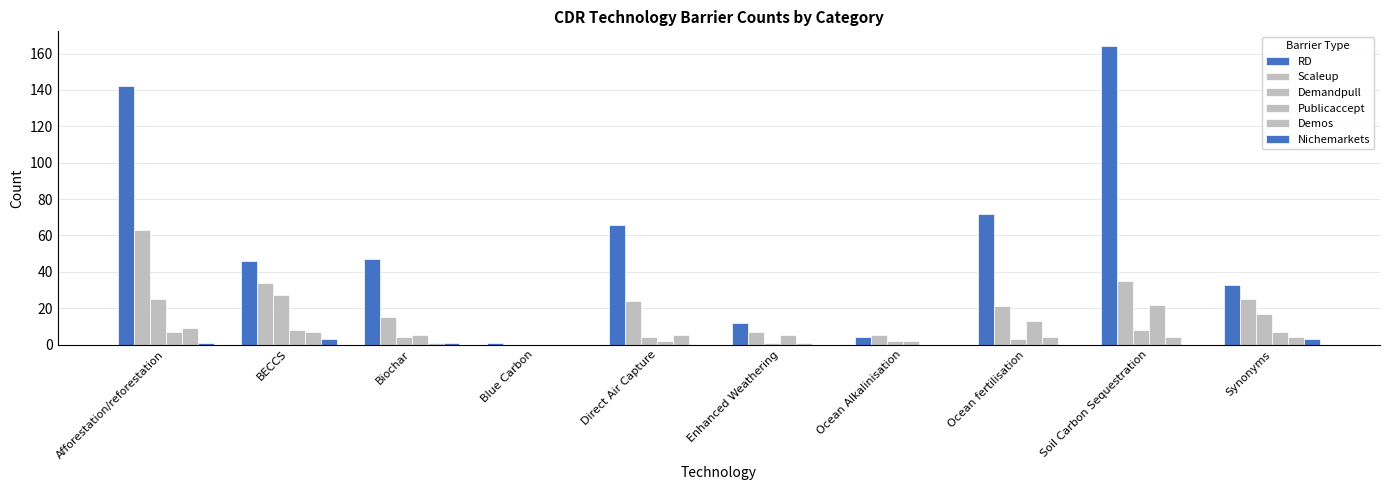

Count the number of data series in this chart.

6